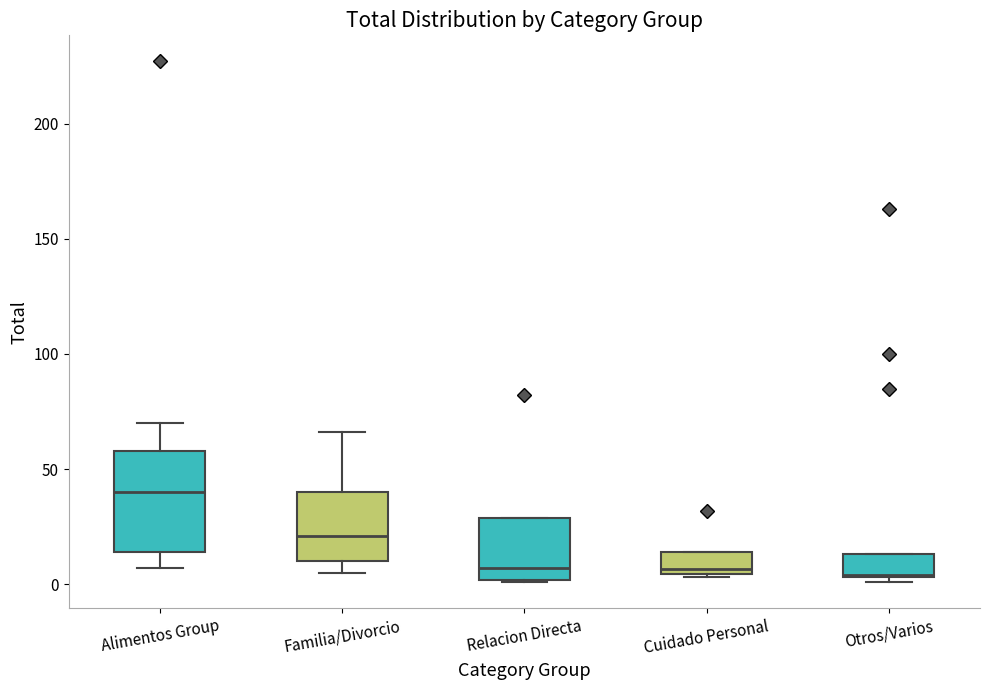

Which box has the highest median line?

Alimentos Group